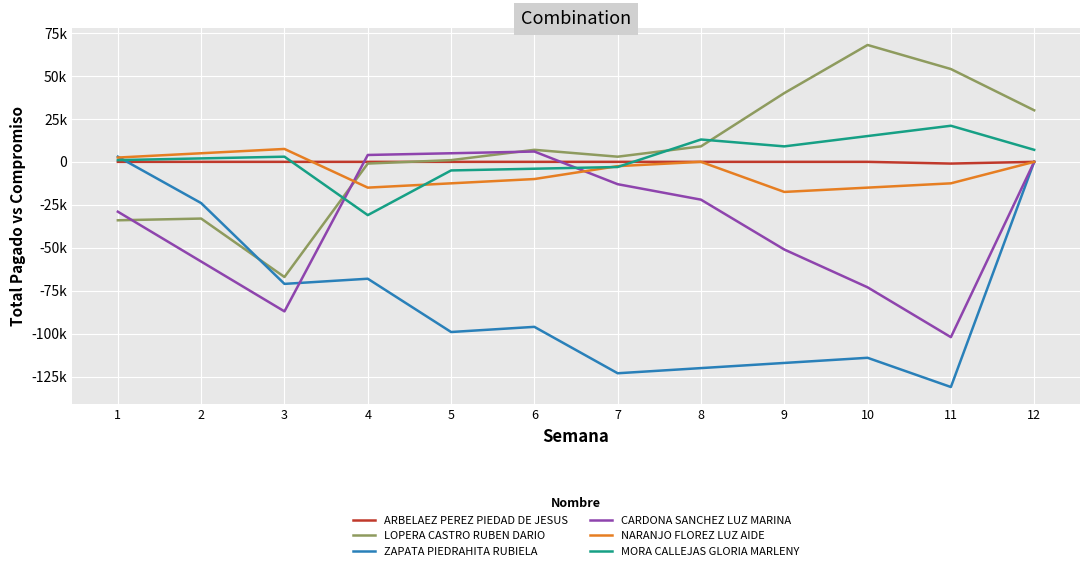

What is the value of the NARANJO FLOREZ LUZ AIDE point at the 1st from the left?

2500